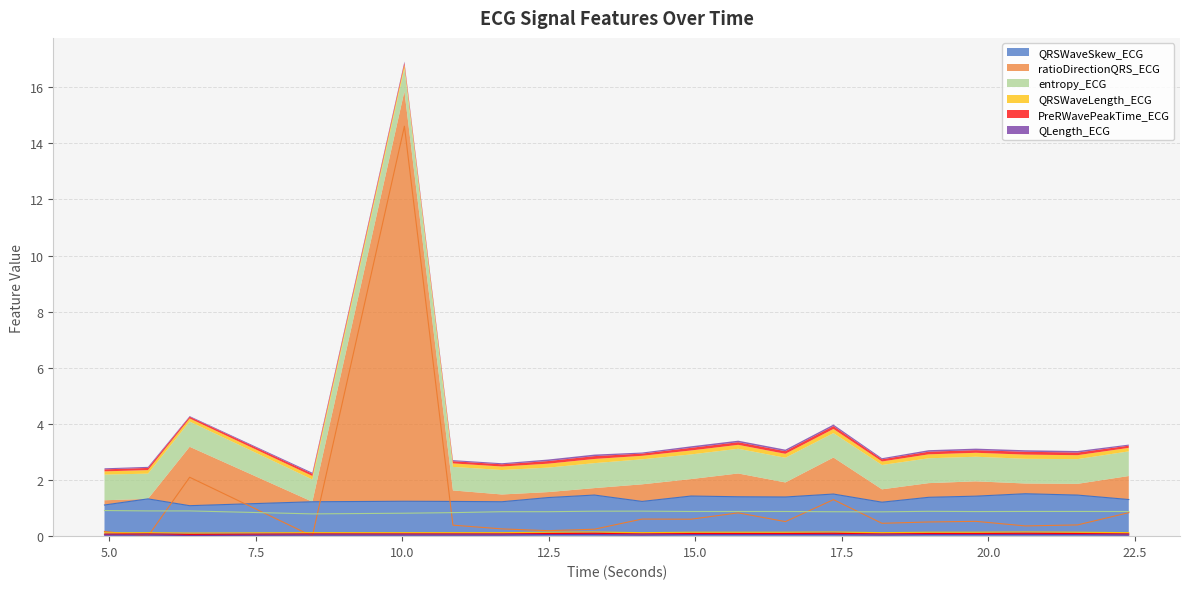

Which category has the lowest value in the ratioDirectionQRS_ECG series?

5.6640625